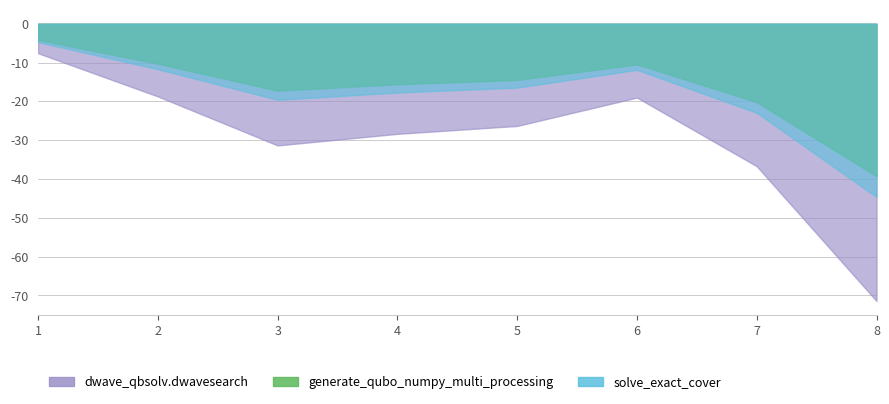

What position from the right is solve_exact_cover?

1